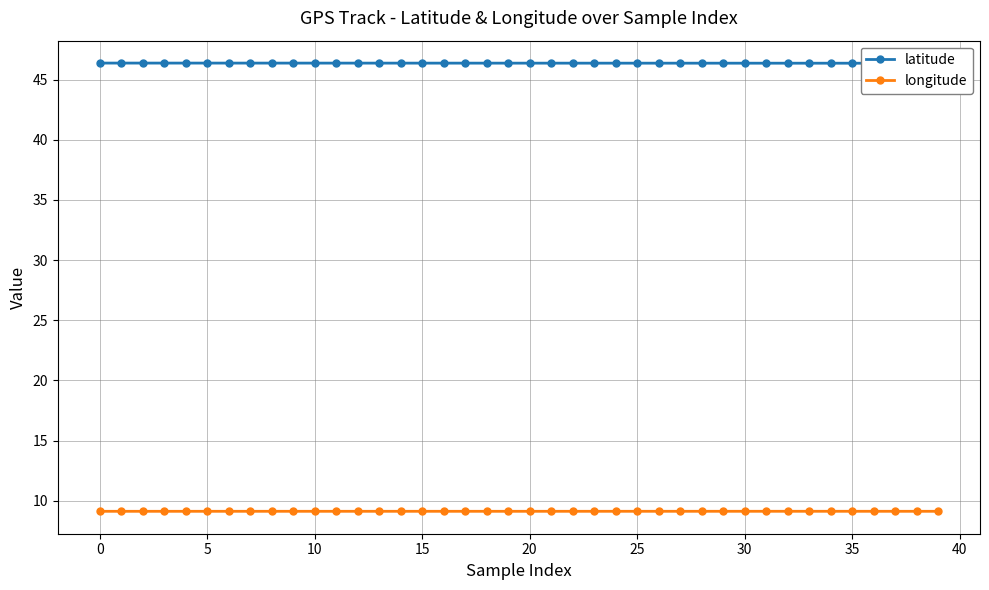

The latitude series shows 46.4 at 33. True or false?

True